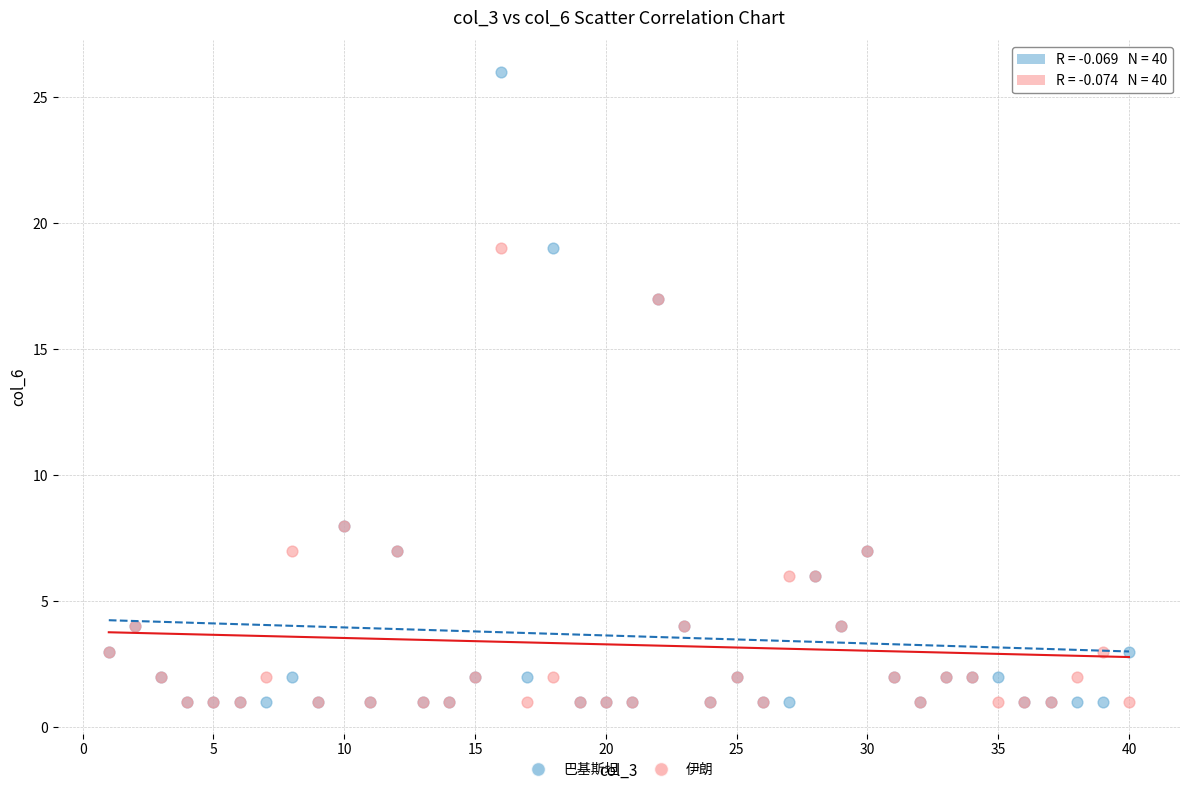

Which series has the largest Y range (max minus min)?

巴基斯坦